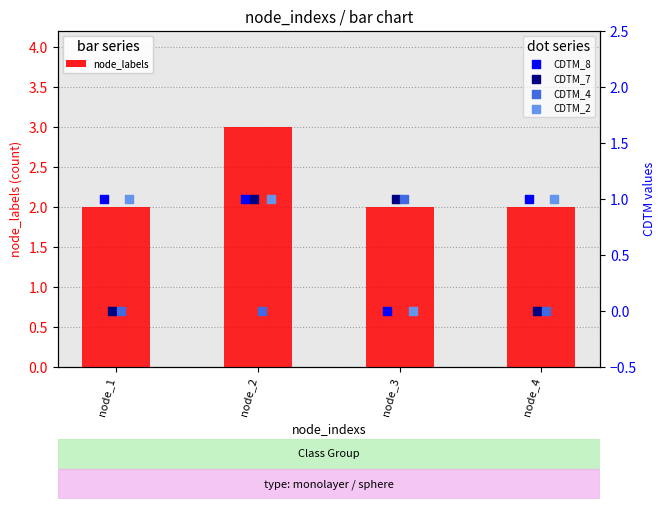

Is it true that node_labels equals 1 at node_4?

False